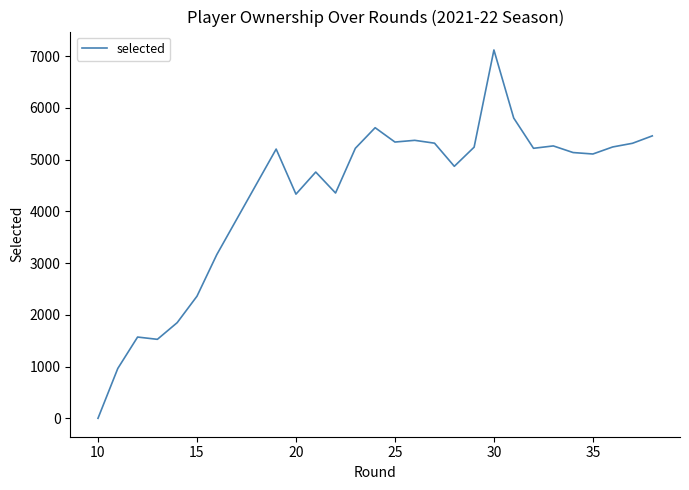

What is the maximum value shown in the chart?

7117